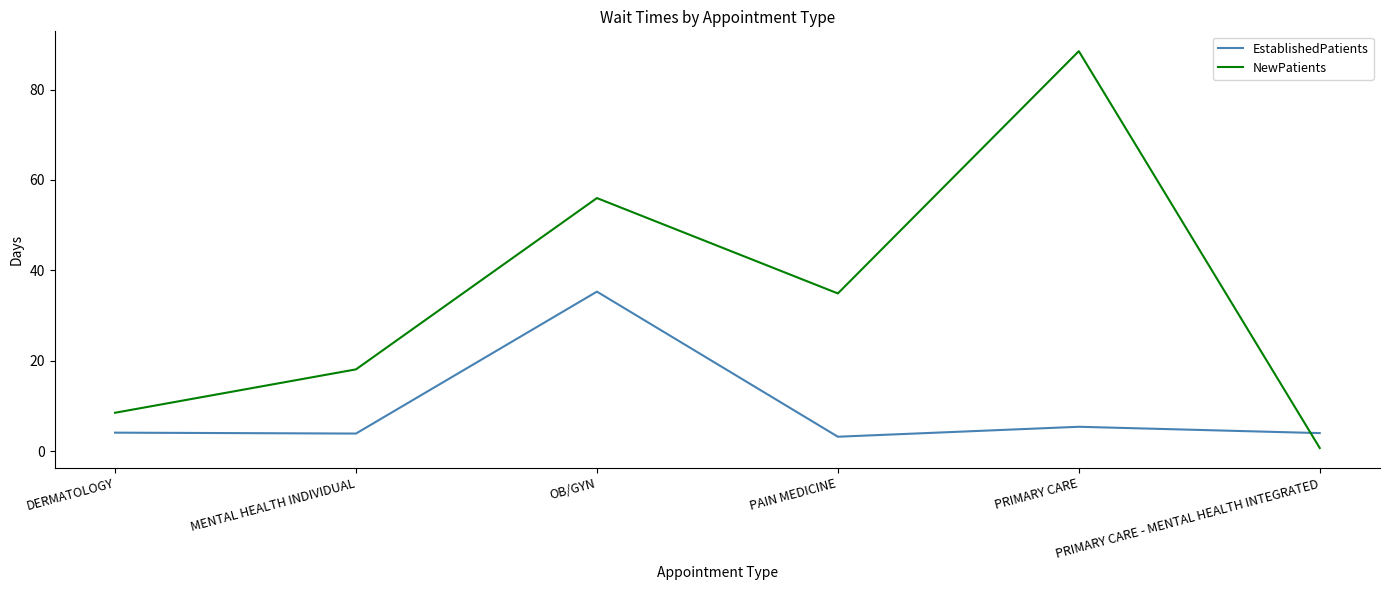

Which series ends up on top after the final intersection of EstablishedPatients and NewPatients?

EstablishedPatients